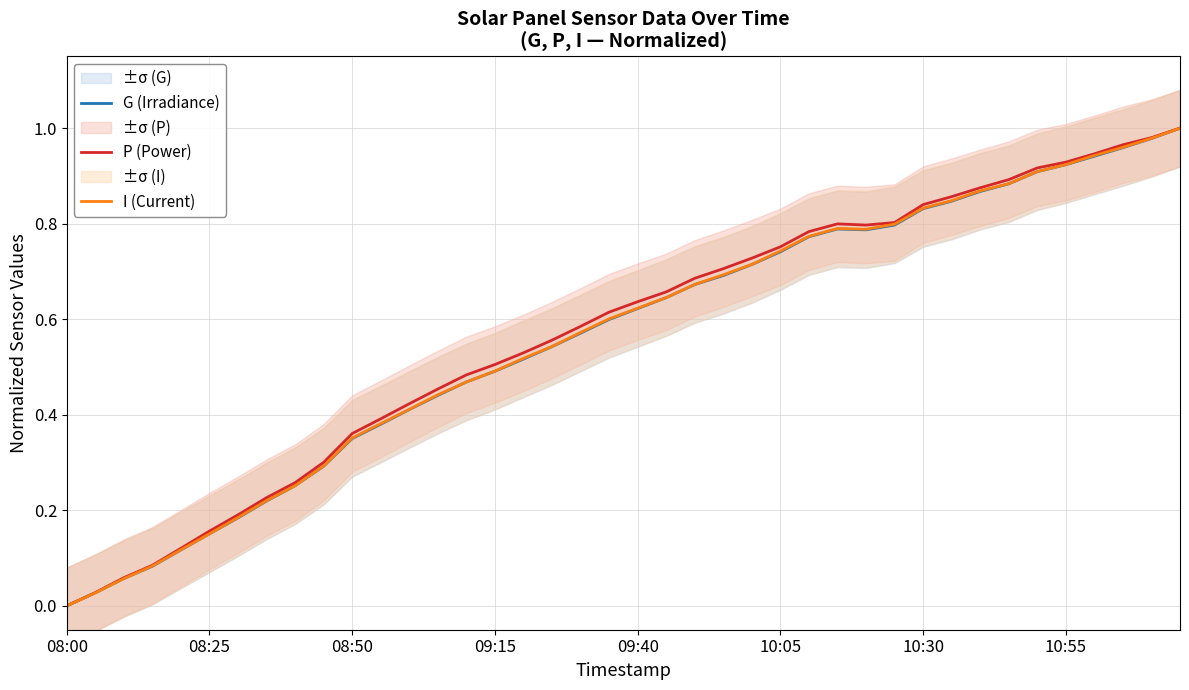

Which series has the largest total across all categories?

P (Power)